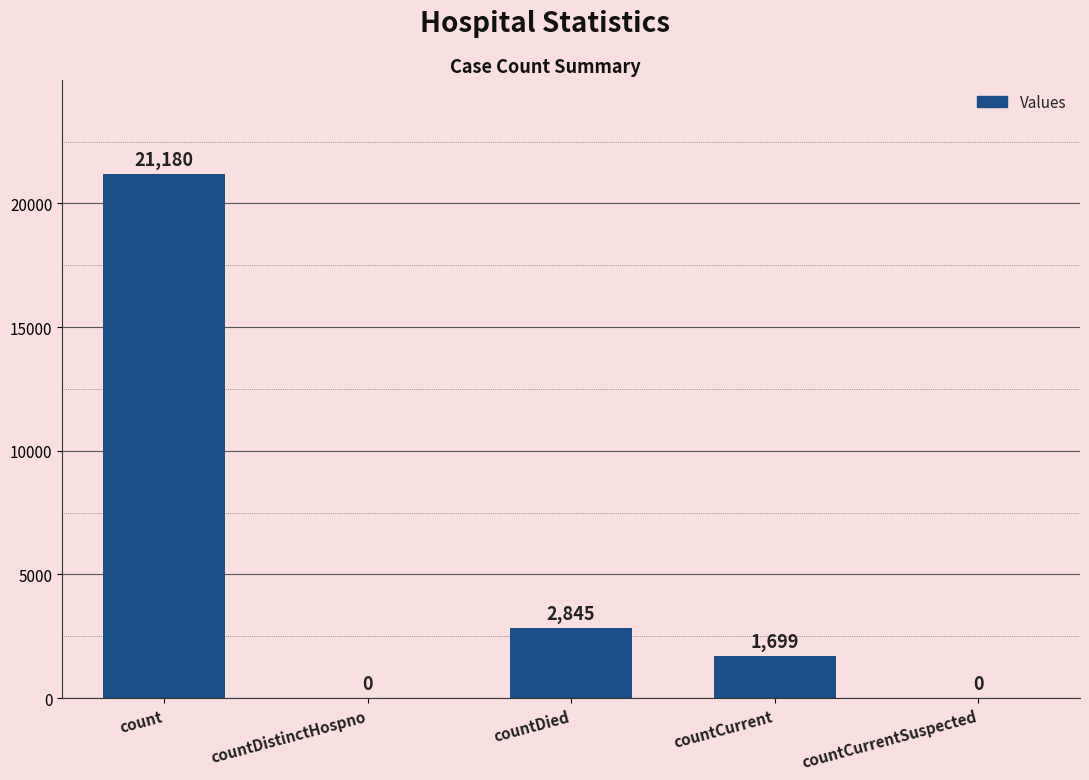

Reading right to left, list all the values displayed in this chart.

countCurrentSuspected=0	countCurrent=1699	countDied=2845	countDistinctHospno=0	count=21180